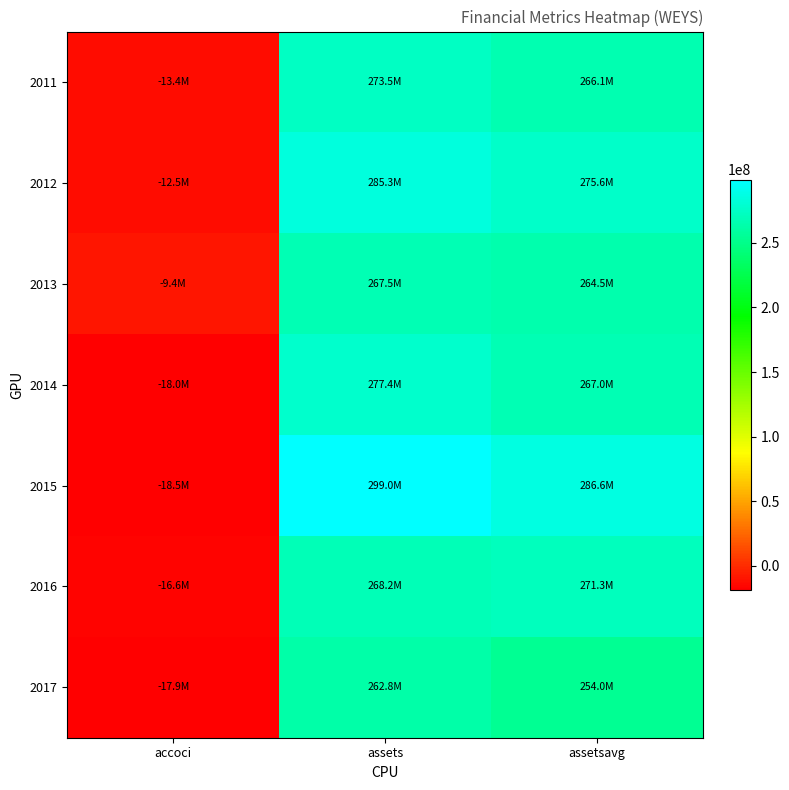

Between assets and accoci, which is larger?

assets